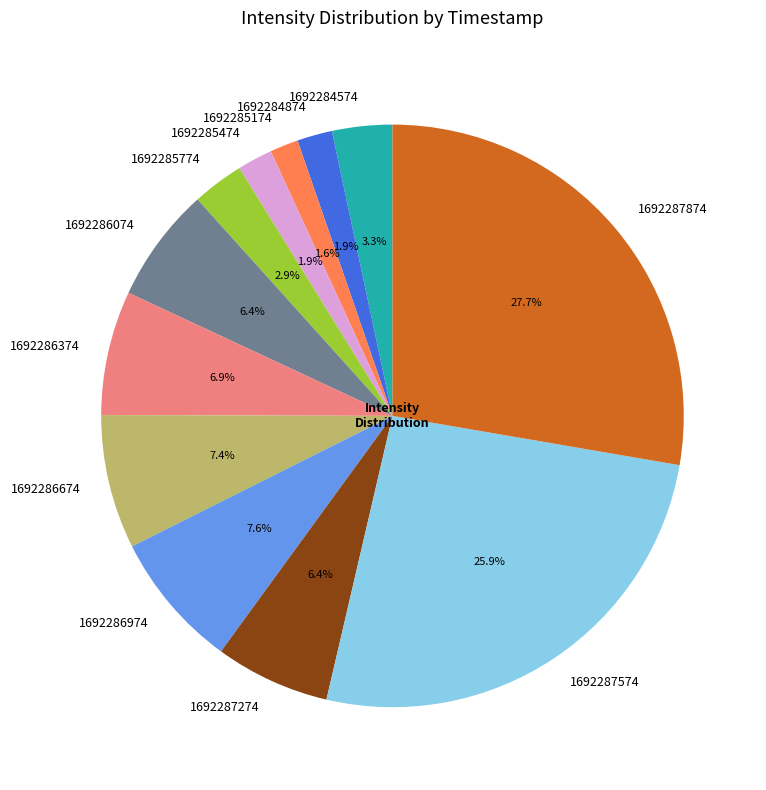

What is the total percentage of 1692286374 and 1692285474?

8.8%